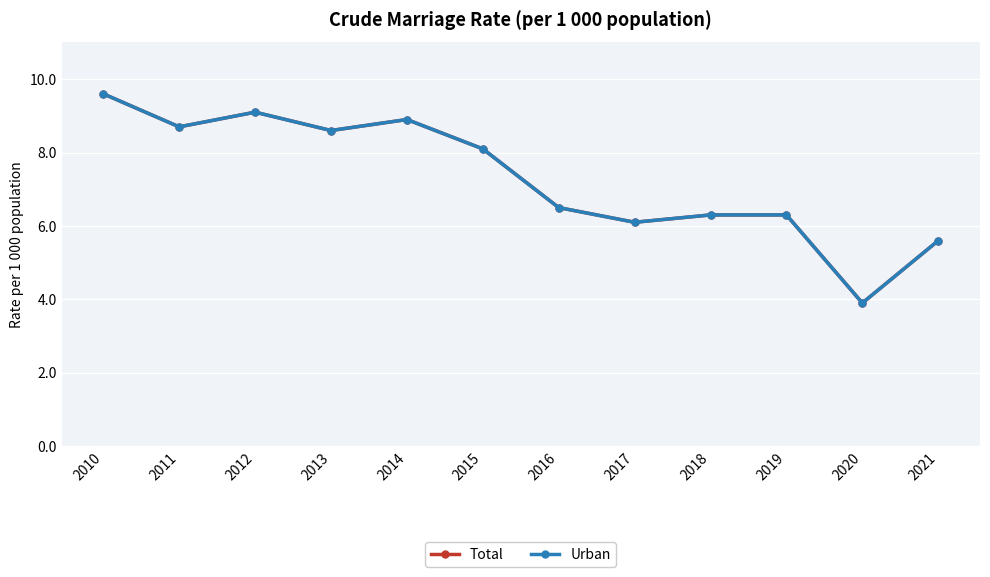

What is the minimum value for Total?

3.9